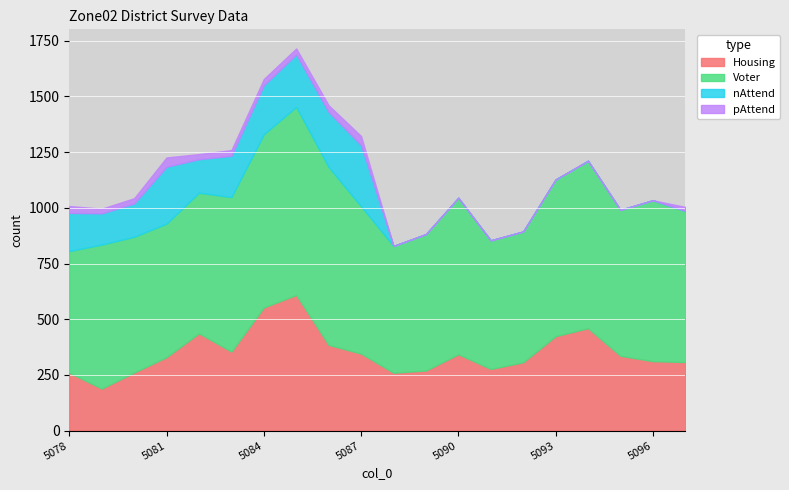

At which category does pAttend reach its first local valley?

5079